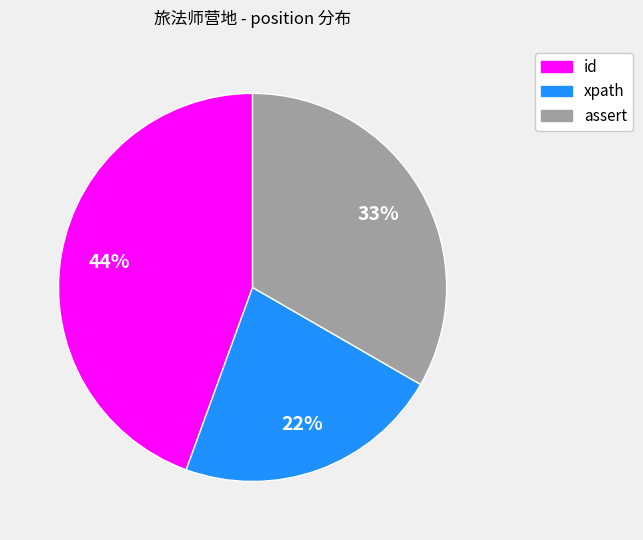

Which category has the smallest portion of the pie?

xpath